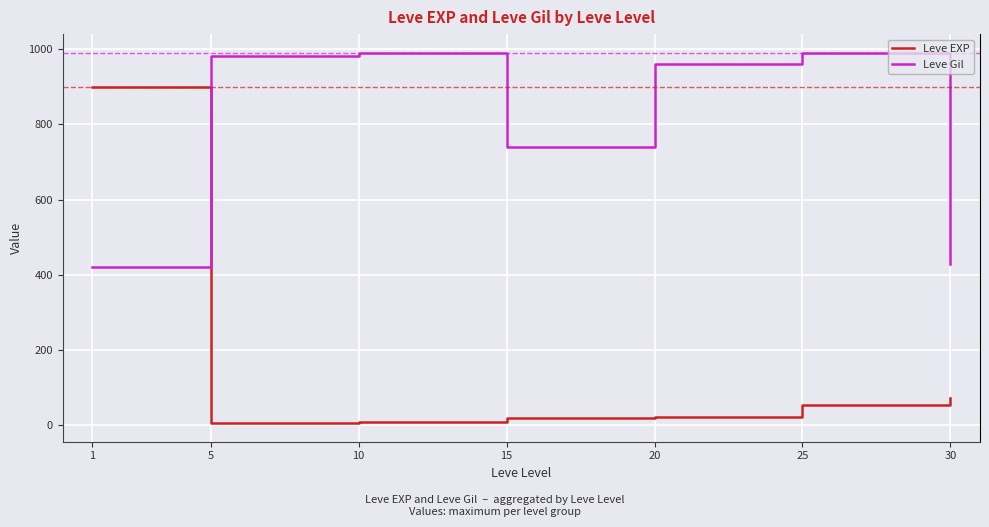

Which series has the widest spread of values?

Leve EXP